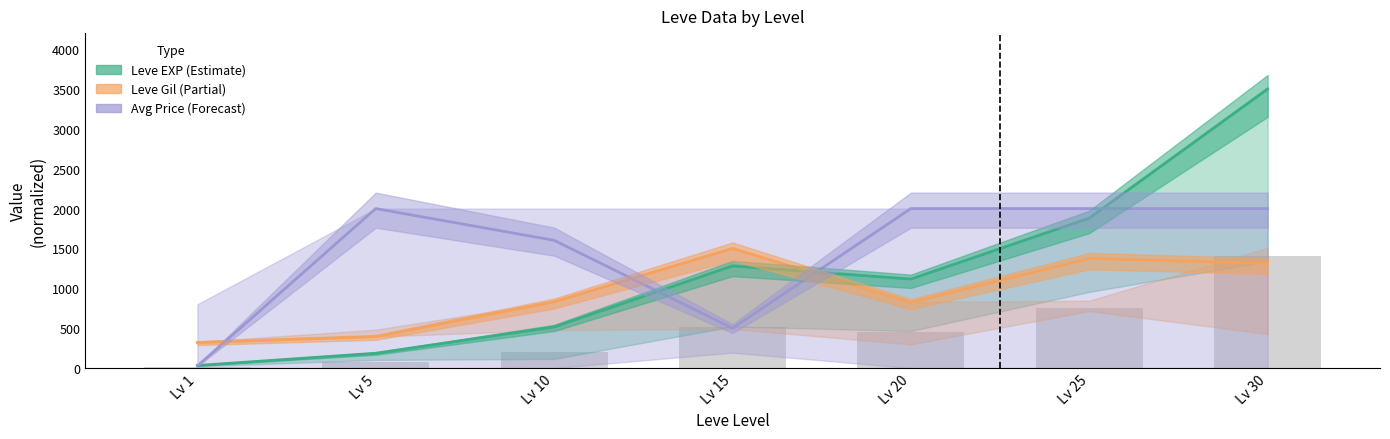

Is the value of Avg Price (Forecast) at Lv 20 greater than the value of Leve EXP (Estimate) at Lv 20?

Yes